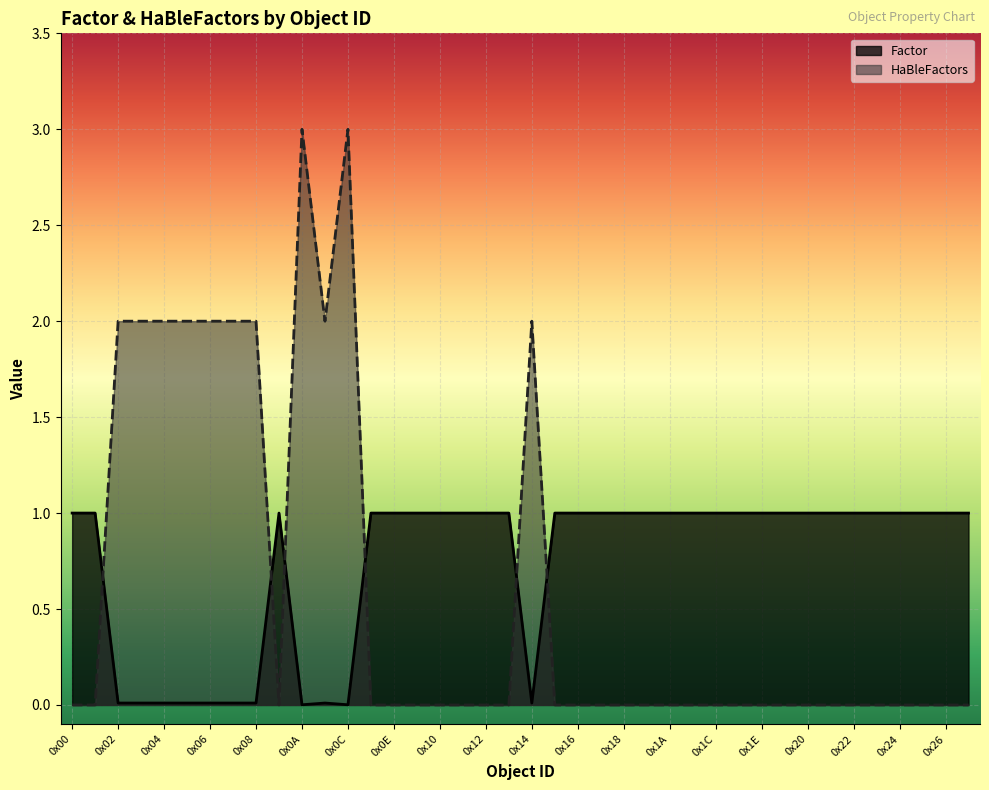

Which has a higher value, 0x04 or 0x1C?

0x1C